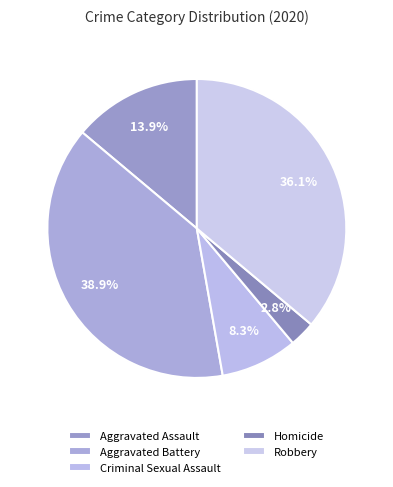

Does Aggravated Assault represent more than half of the total?

No